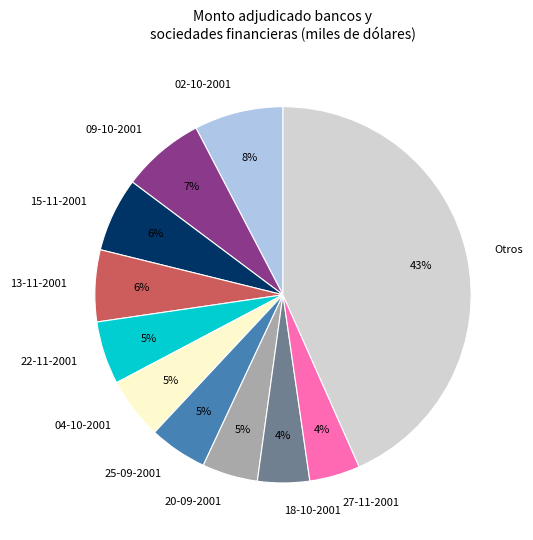

Count the number of slices in the pie.

11